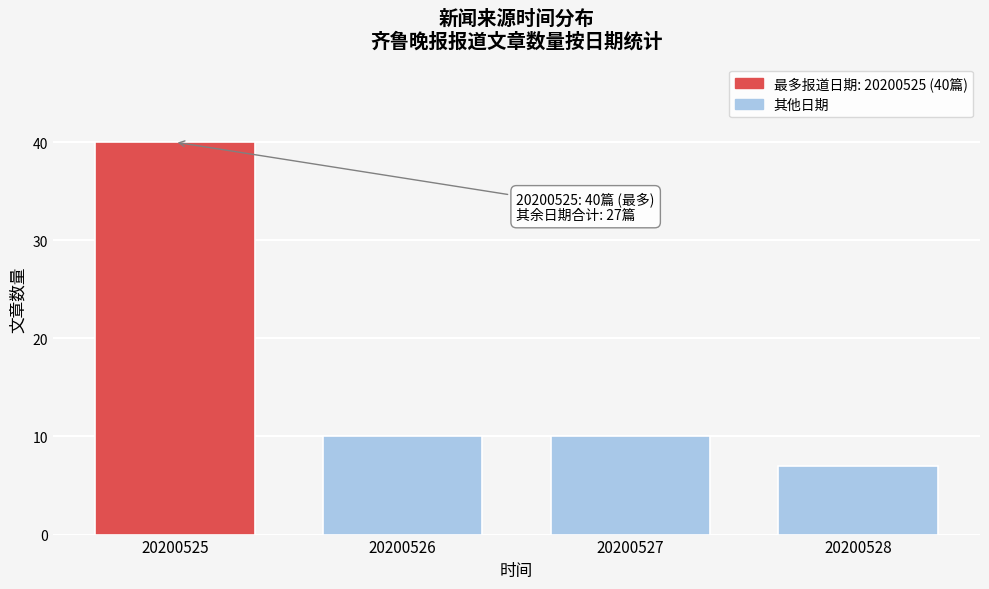

Reading left to right, extract all data points from this chart.

20200525=40	20200526=10	20200527=10	20200528=7